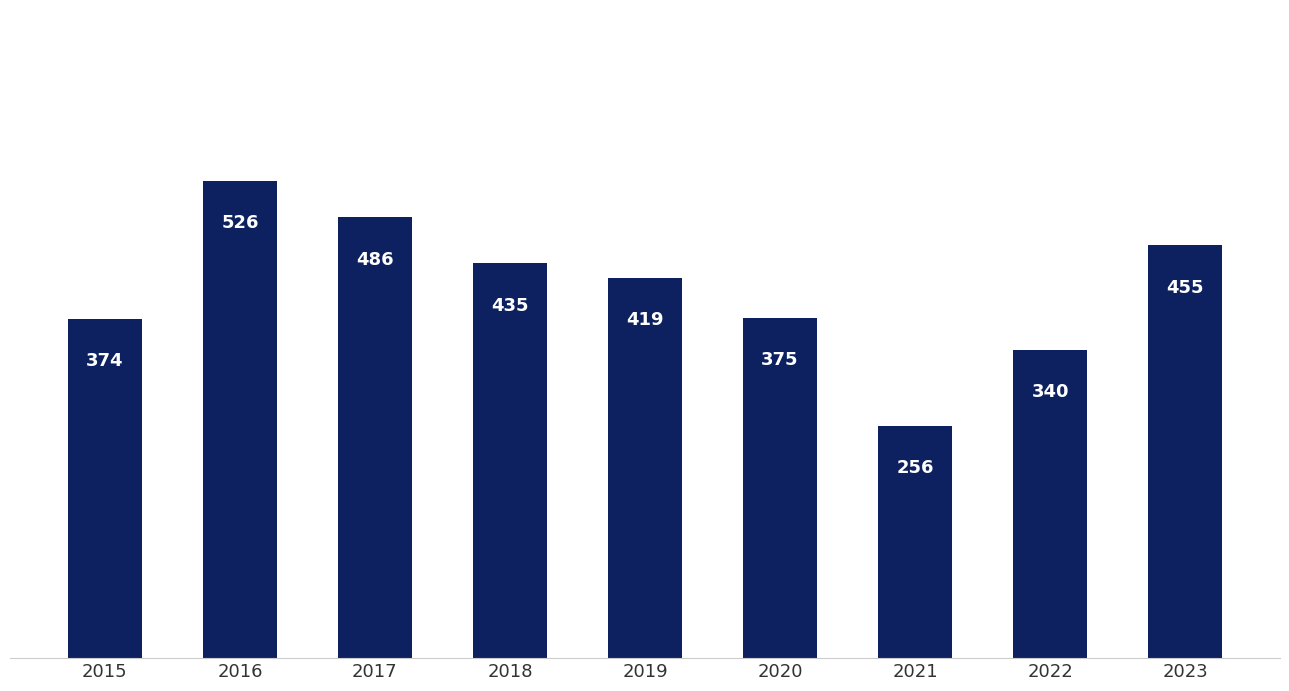

Reading left to right, extract all data points from this chart.

374	526	486	435	419	375	256	340	455